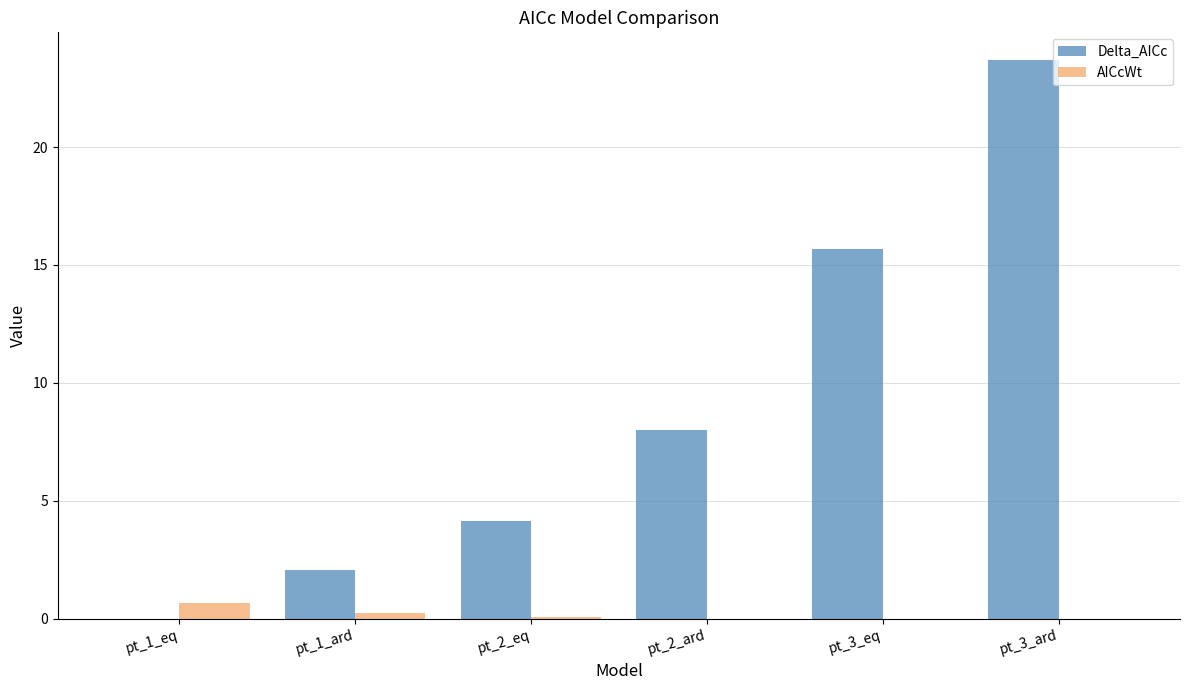

What is the sum of all AICcWt values?

1.0